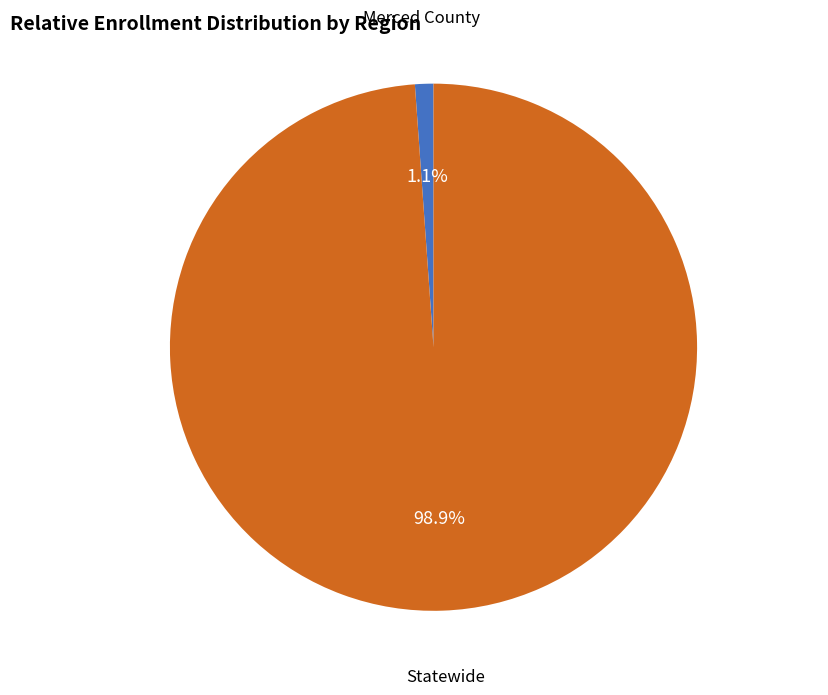

How many slices are in this pie chart?

2